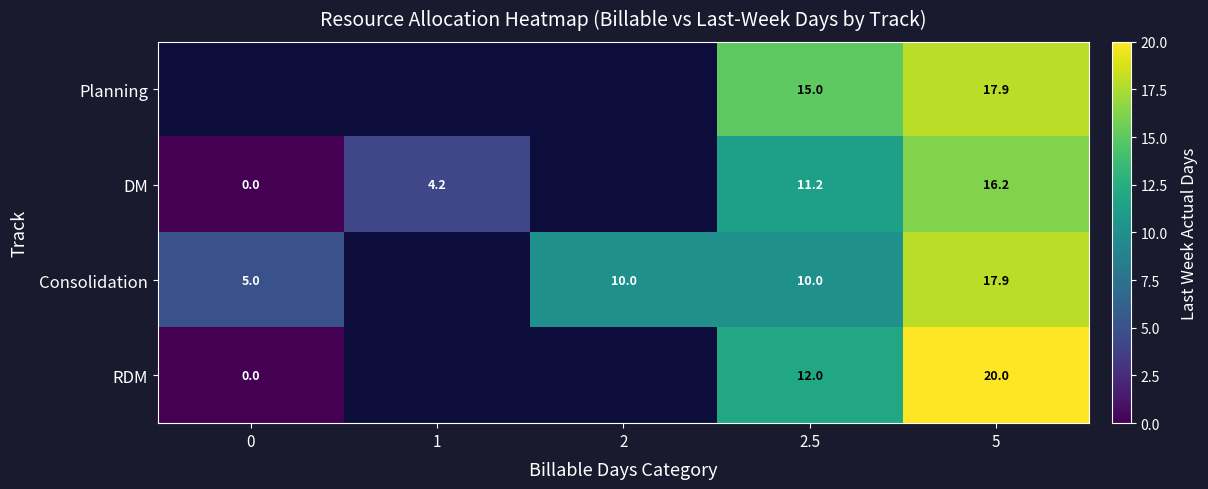

What is the total value across all series at 5?

72.0